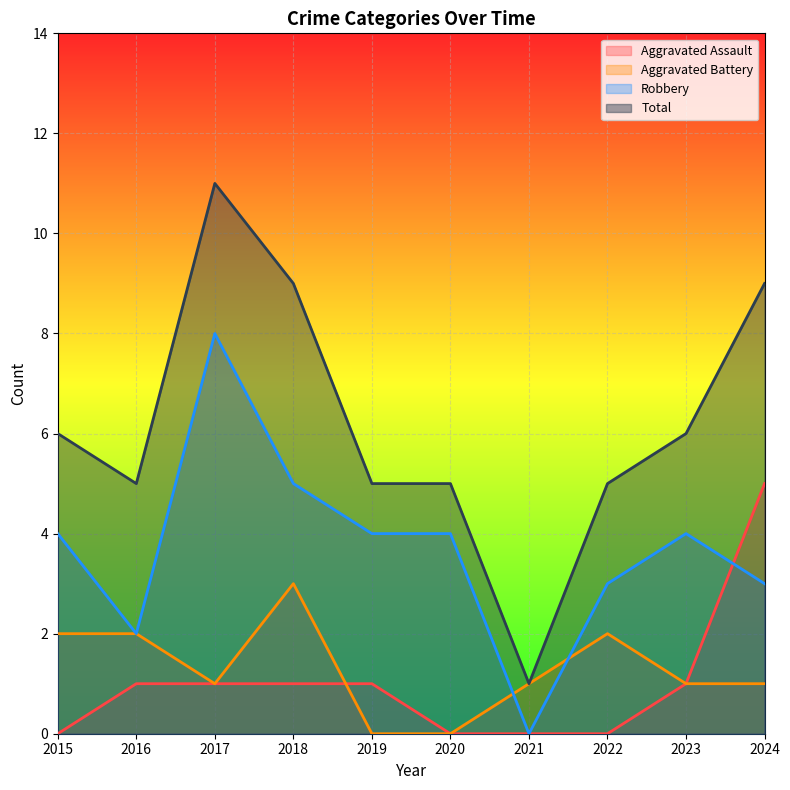

What is the value of the Aggravated Battery point at the 7th from the left?

1